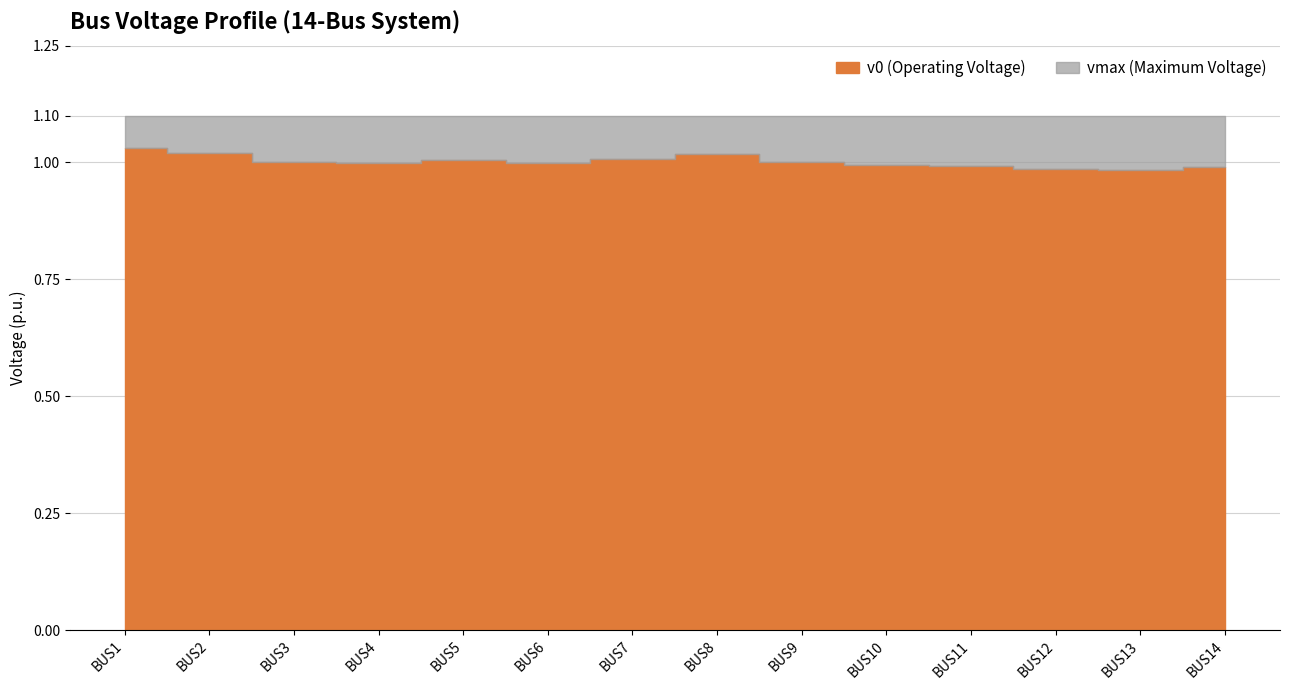

What are all the series names shown in the legend?

v0, vmax